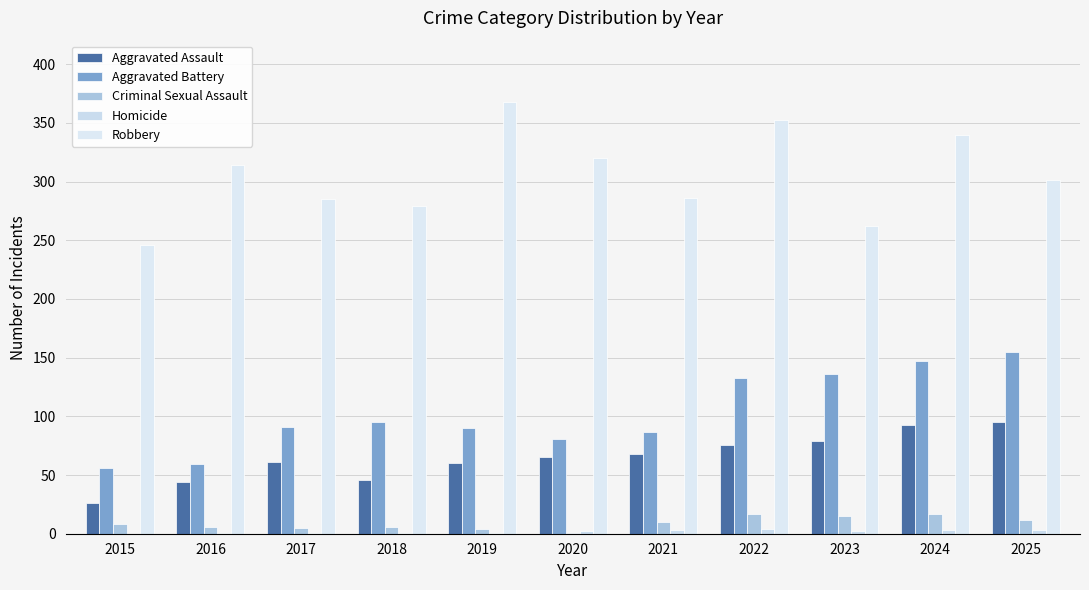

How many groups of bars are there?

11